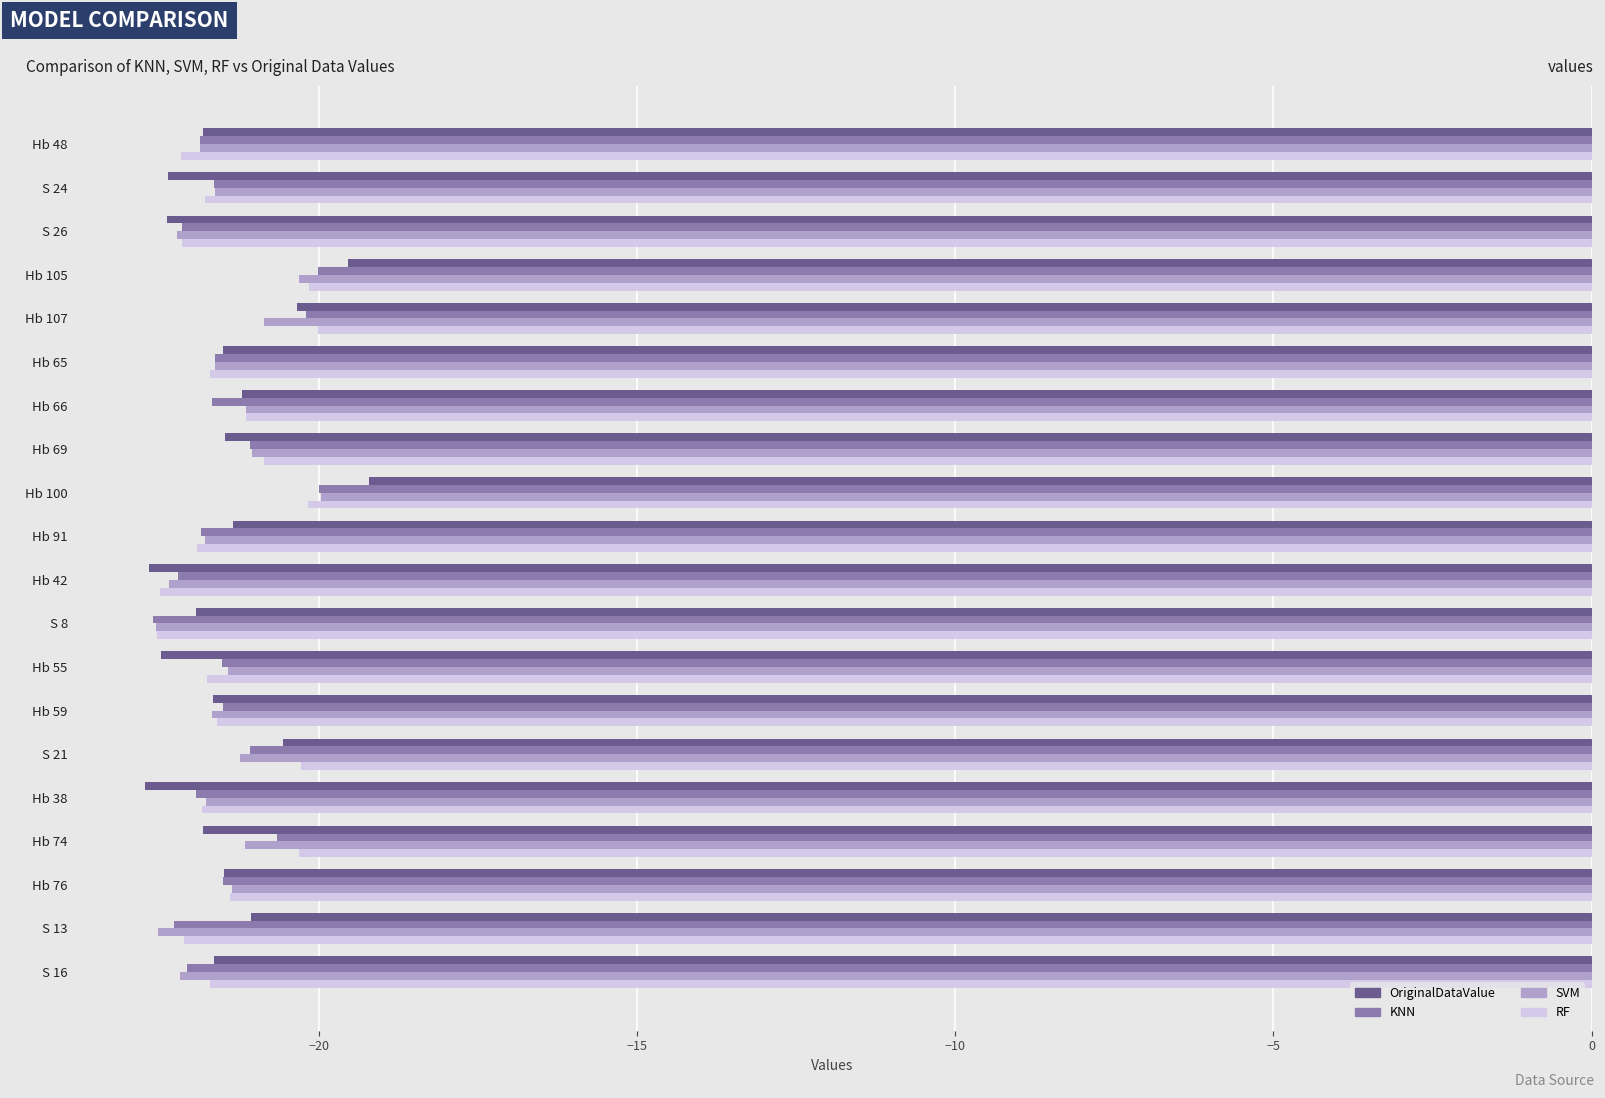

Which category has the highest value in the SVM series?

Hb 100